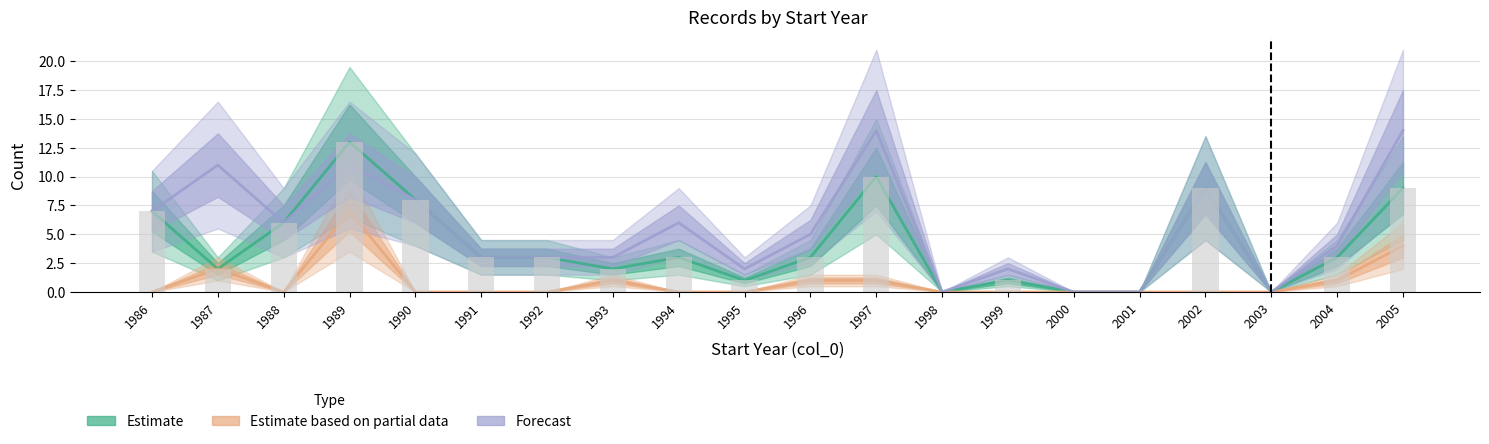

What is the value of the Forecast bar at the 5th from the left?

8